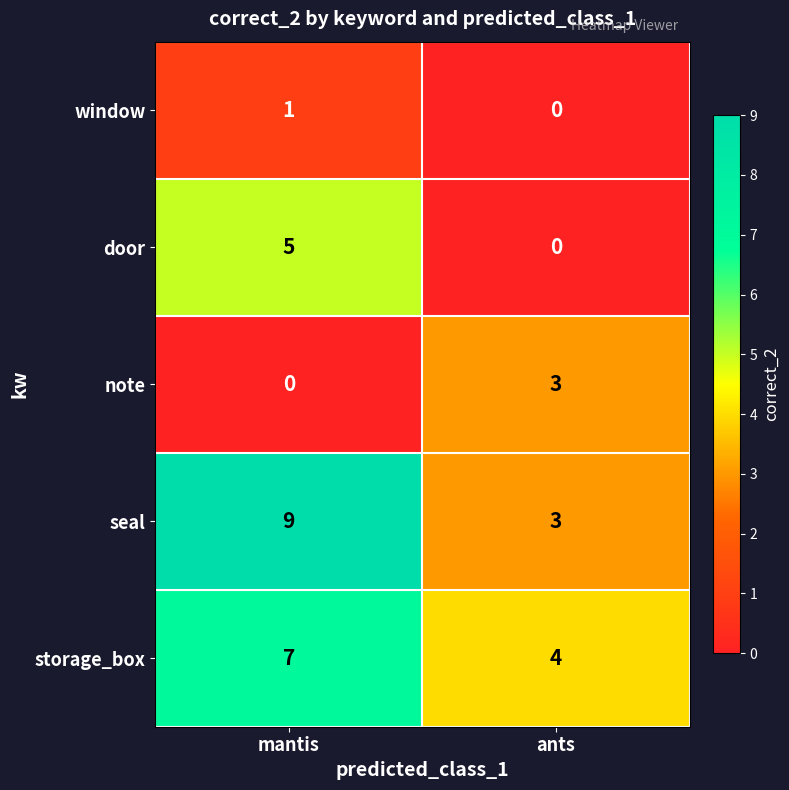

Between mantis and ants, which series saw the biggest shift?

seal